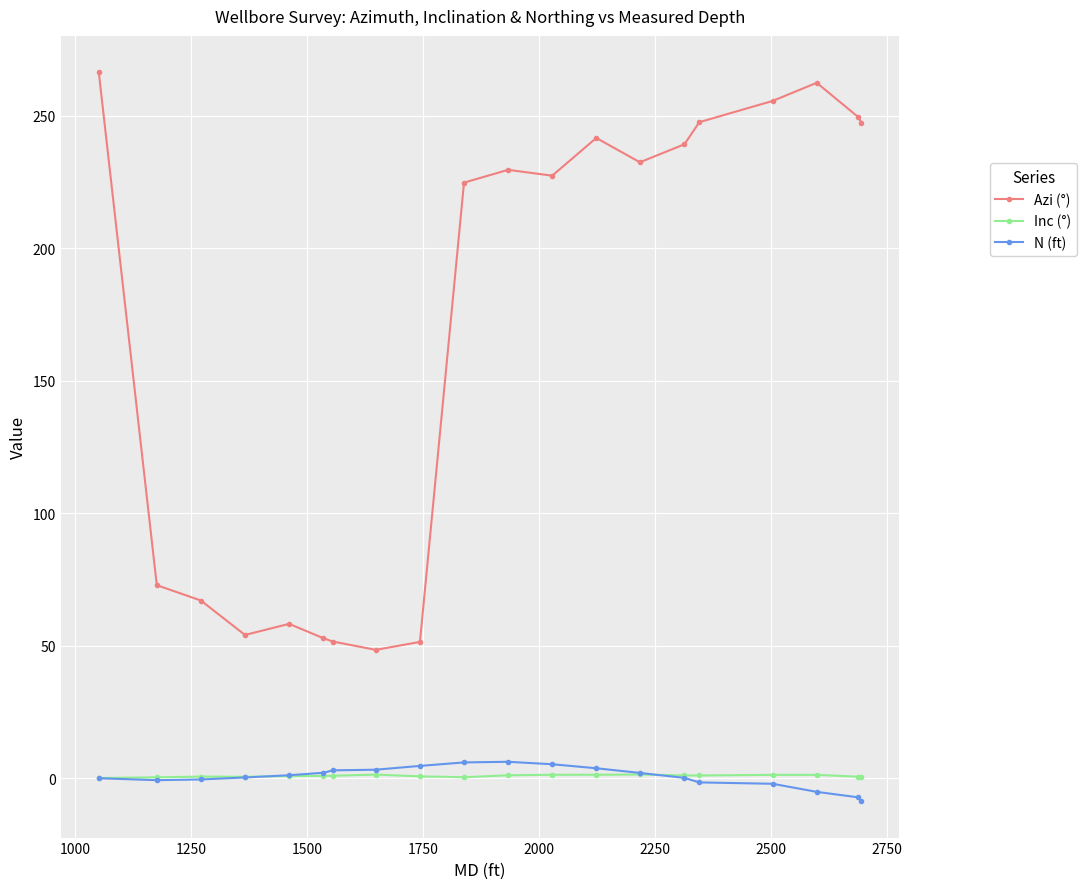

True or false: Azi (°) has more than 2 interior local peaks.

True